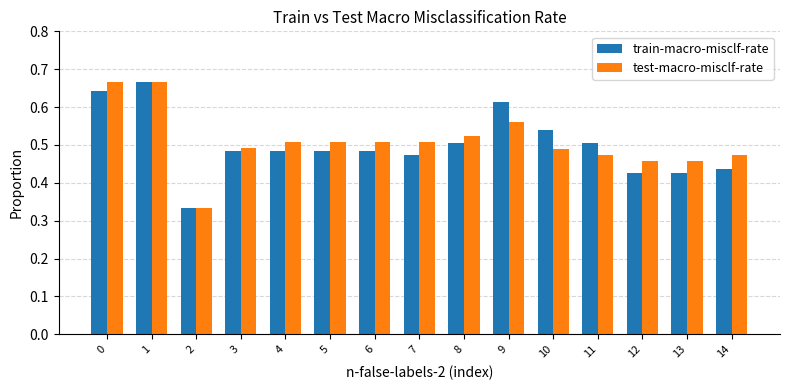

Rank the series at 9 from highest to lowest value.

train-macro-misclf-rate, test-macro-misclf-rate